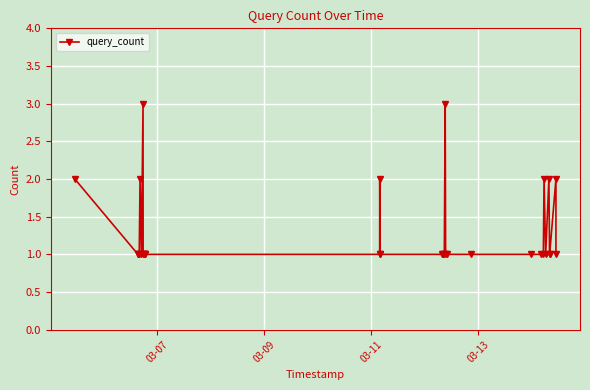

Count the number of values greater than 1.

8